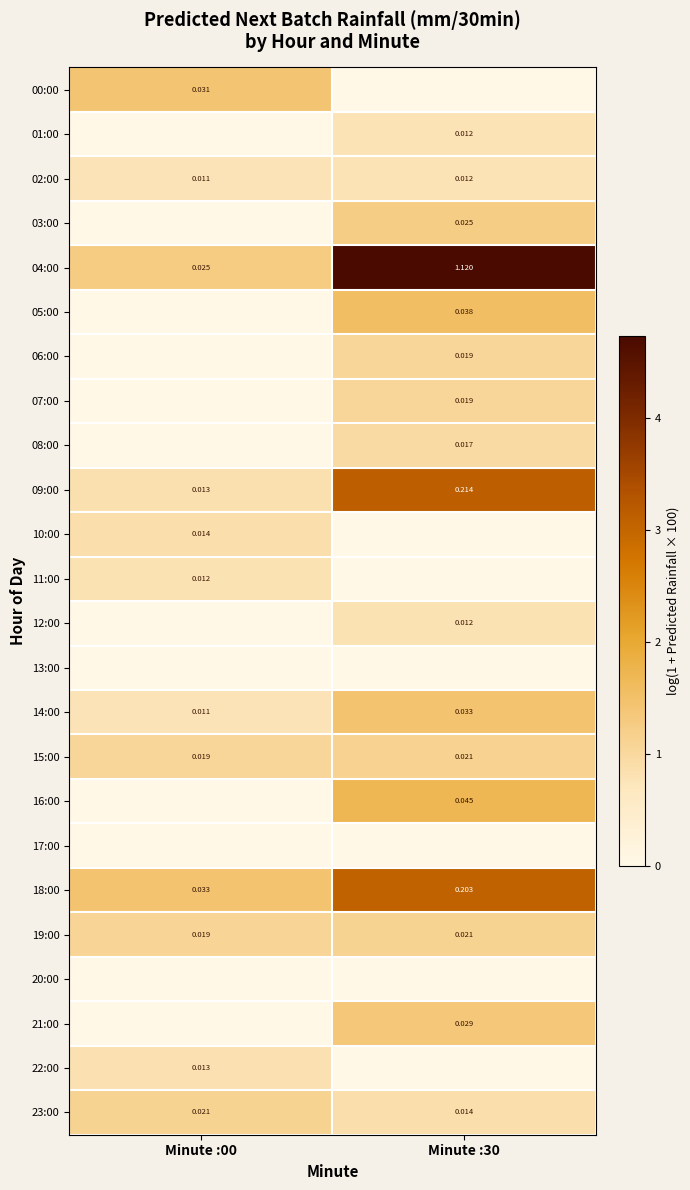

Which series changed the most between Minute :00 and Minute :30?

04:00